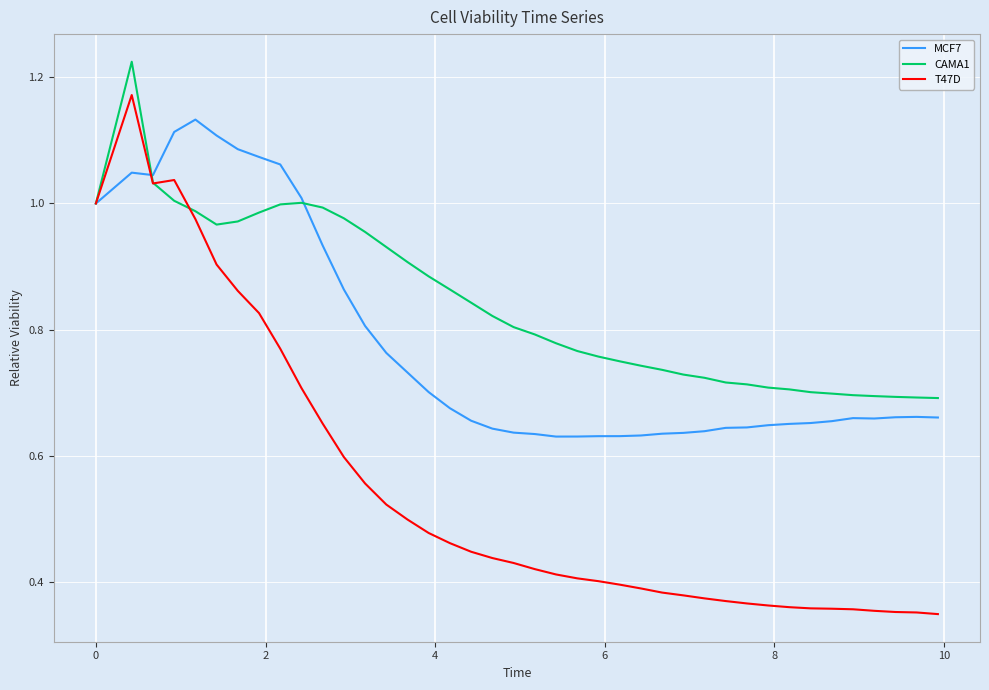

Rank the series by their maximum value, from highest to lowest.

CAMA1, T47D, MCF7